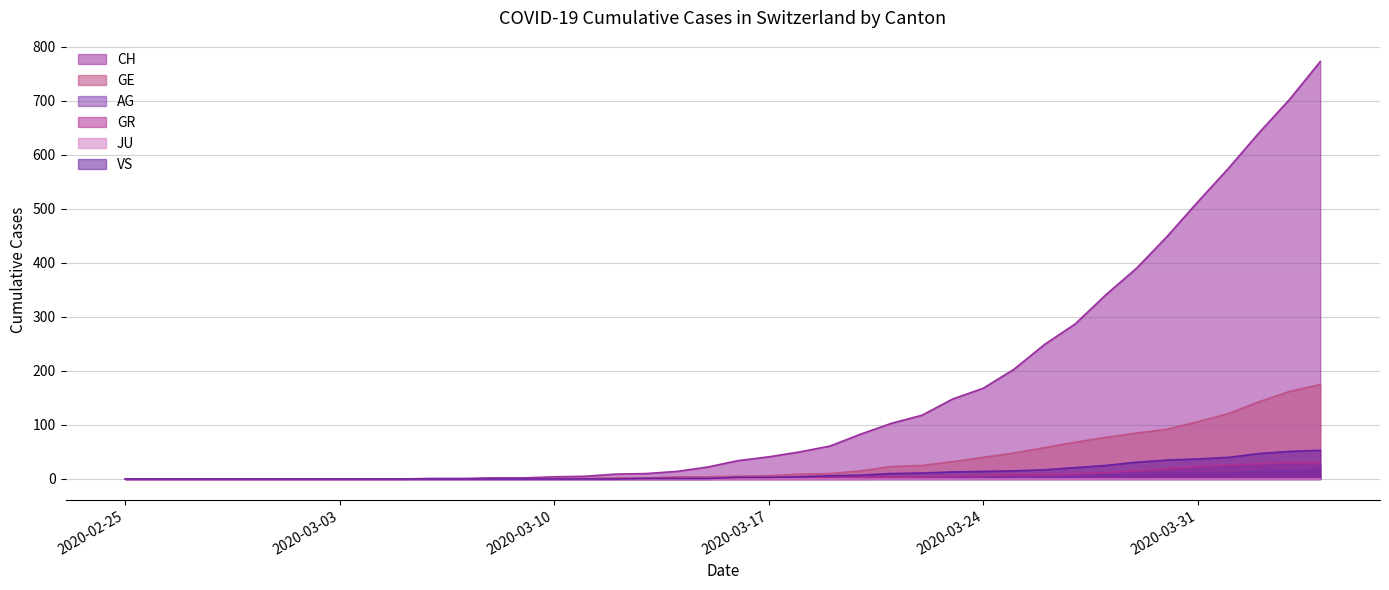

What is the label of the 19th point from the right?

2020-03-17